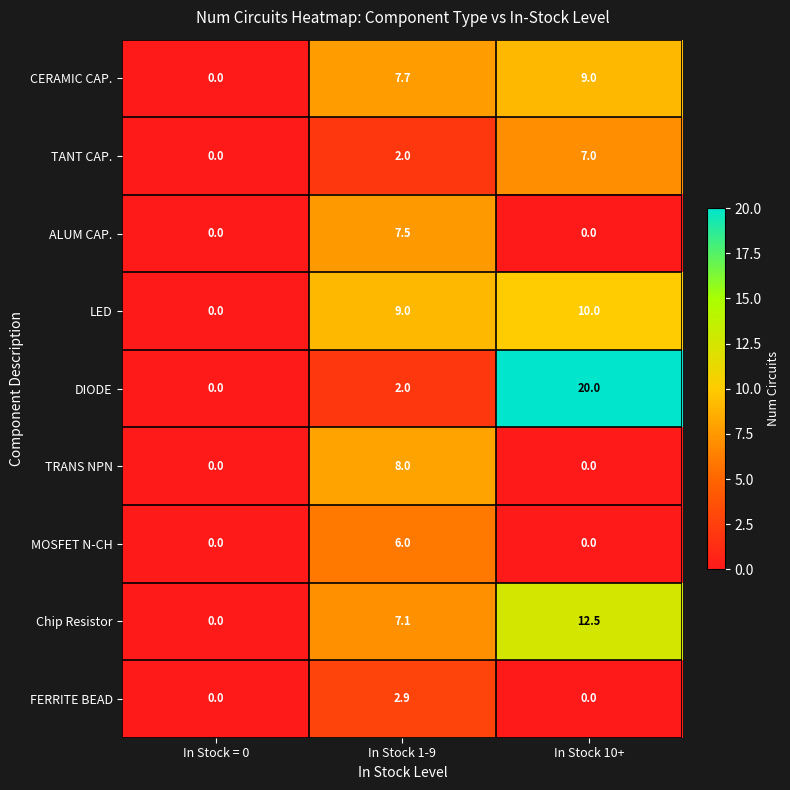

Reading right to left, transcribe all the data shown in this chart.

CERAMIC CAP.: 9.0	7.7	0.0
TANT CAP.: 7.0	2.0	0.0
ALUM CAP.: 0.0	7.5	0.0
LED: 10.0	9.0	0.0
DIODE: 20.0	2.0	0.0
TRANS NPN: 0.0	8.0	0.0
MOSFET N-CH: 0.0	6.0	0.0
Chip Resistor: 12.5	7.1	0.0
FERRITE BEAD: 0.0	2.9	0.0